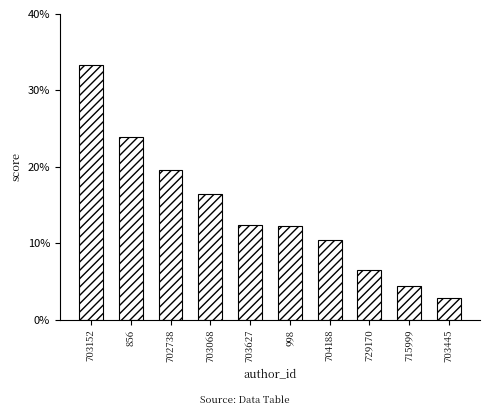

What is the average value?

0.1